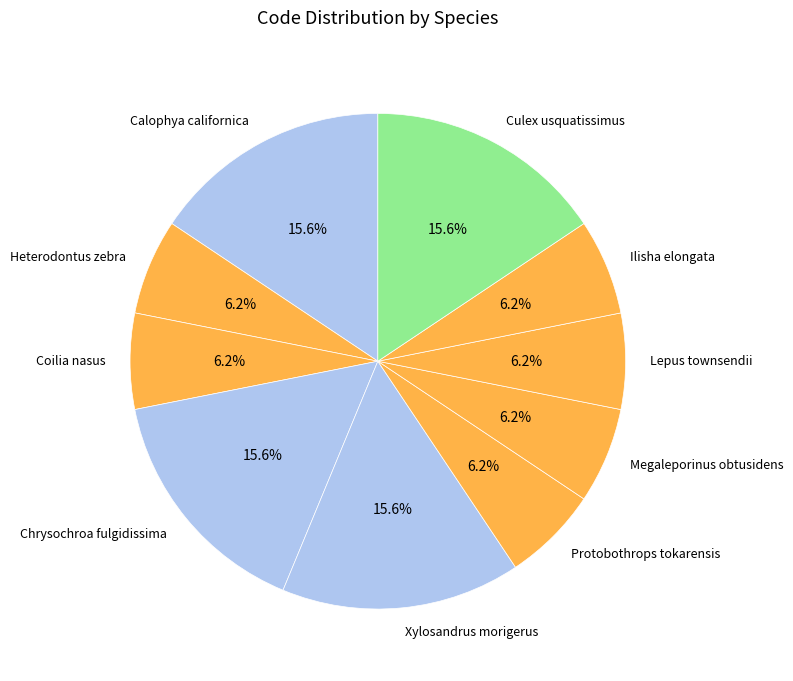

Is the sum of Ilisha elongata and Protobothrops tokarensis greater than half?

No